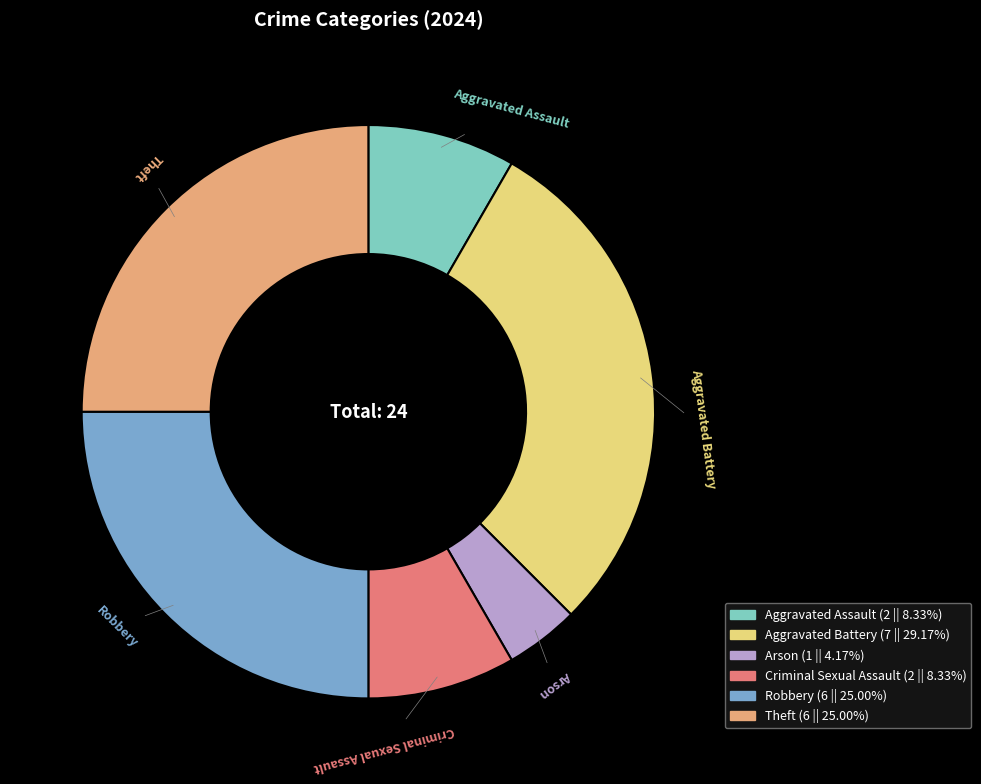

Between Aggravated Battery and Arson, which is larger?

Aggravated Battery